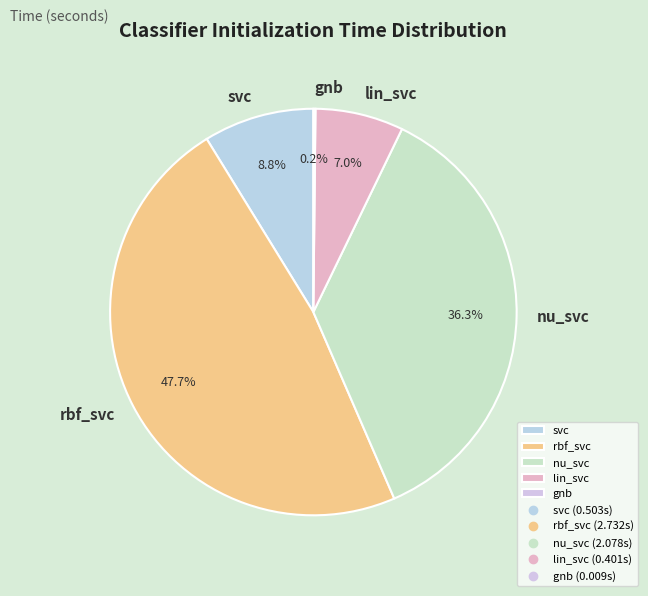

Does rbf_svc represent more than half of the total?

No